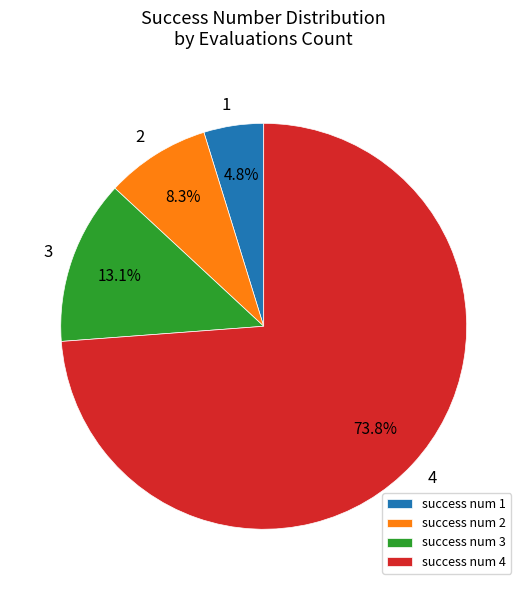

Is the sum of success num 1 and success num 2 greater than half?

No